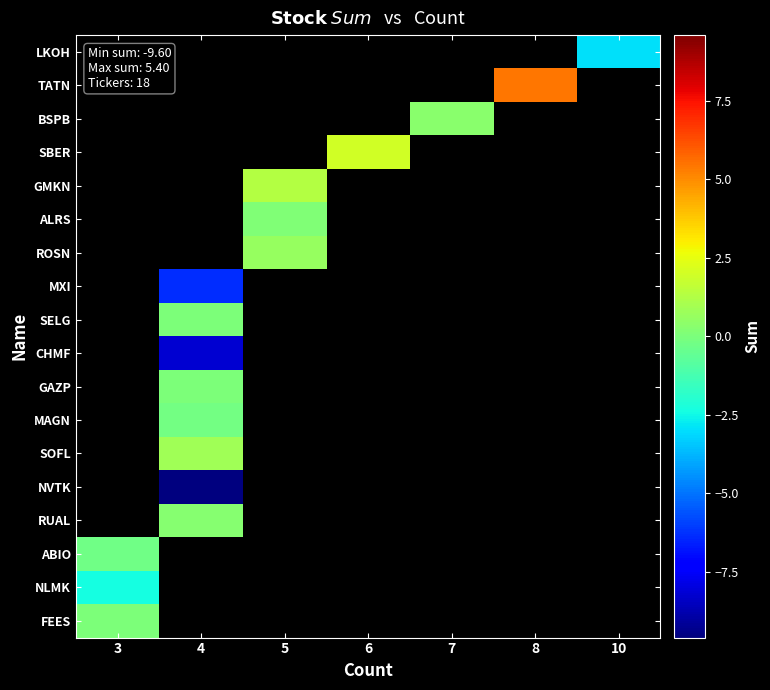

List the labels in order of FEES value, largest first.

3, 4, 5, 6, 7, 8, 10